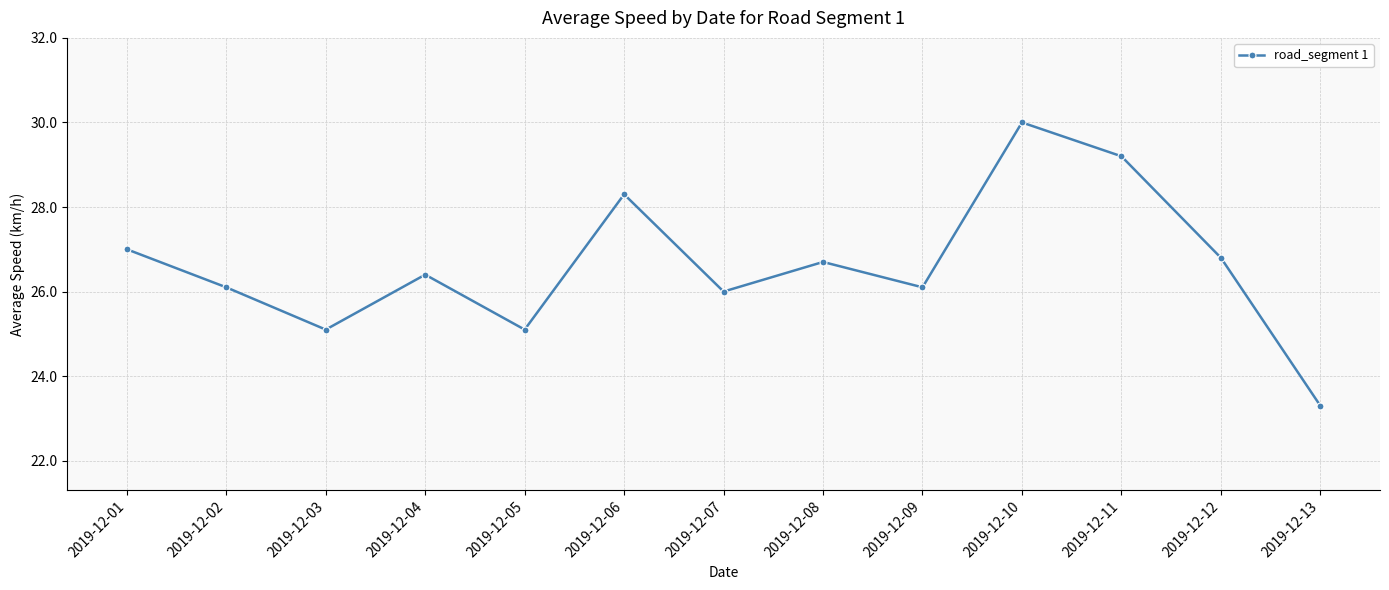

Reading left to right, transcribe all the data shown in this chart.

2019-12-01=27.0	2019-12-02=26.1	2019-12-03=25.1	2019-12-04=26.4	2019-12-05=25.1	2019-12-06=28.3	2019-12-07=26.0	2019-12-08=26.7	2019-12-09=26.1	2019-12-10=30.0	2019-12-11=29.2	2019-12-12=26.8	2019-12-13=23.3